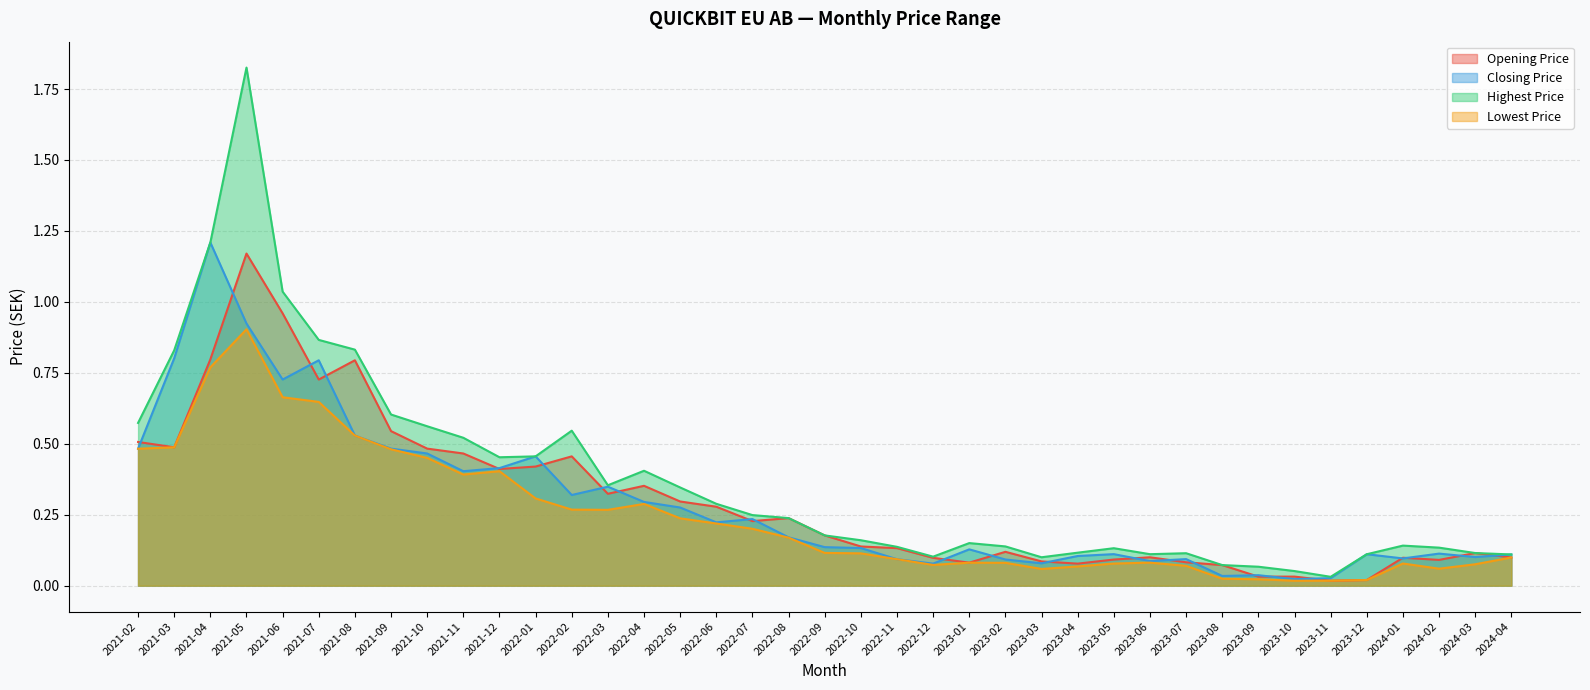

At which category is the sum across all series the highest?

2021-05